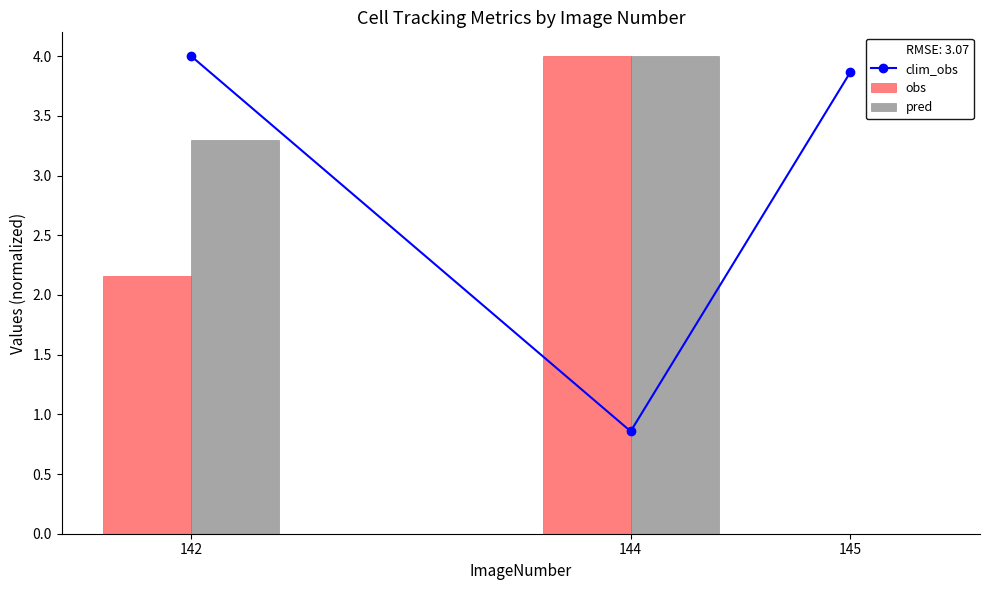

Is it true that the value at 142 is 5.3?

False